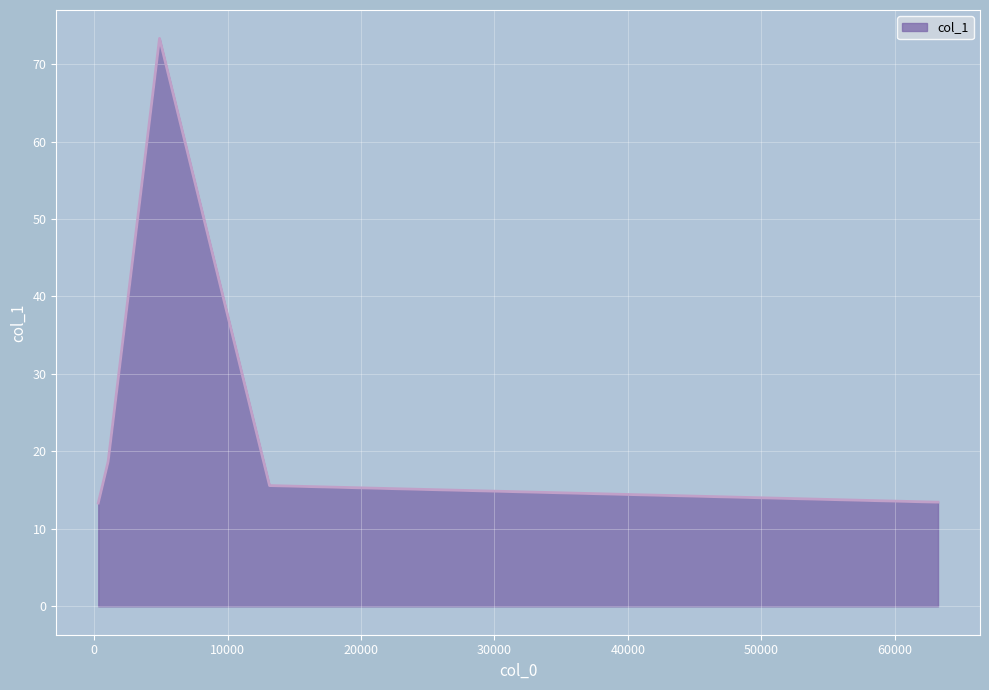

True or false: there are more than 1 points higher than both neighbors.

False